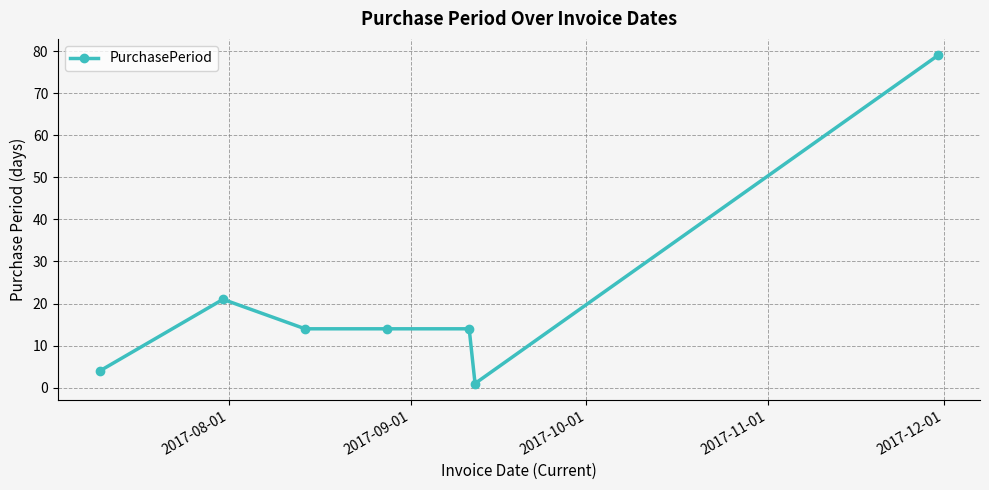

What is the average value?

21